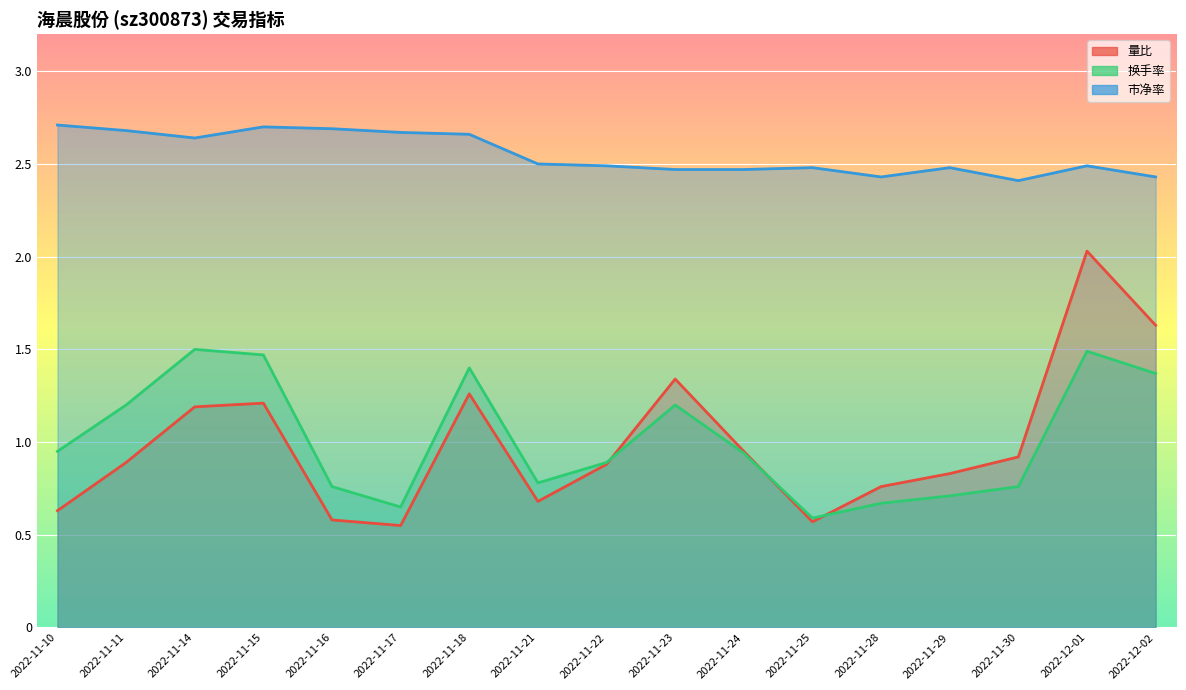

What are all the series names shown in the legend?

量比, 换手率, 市净率